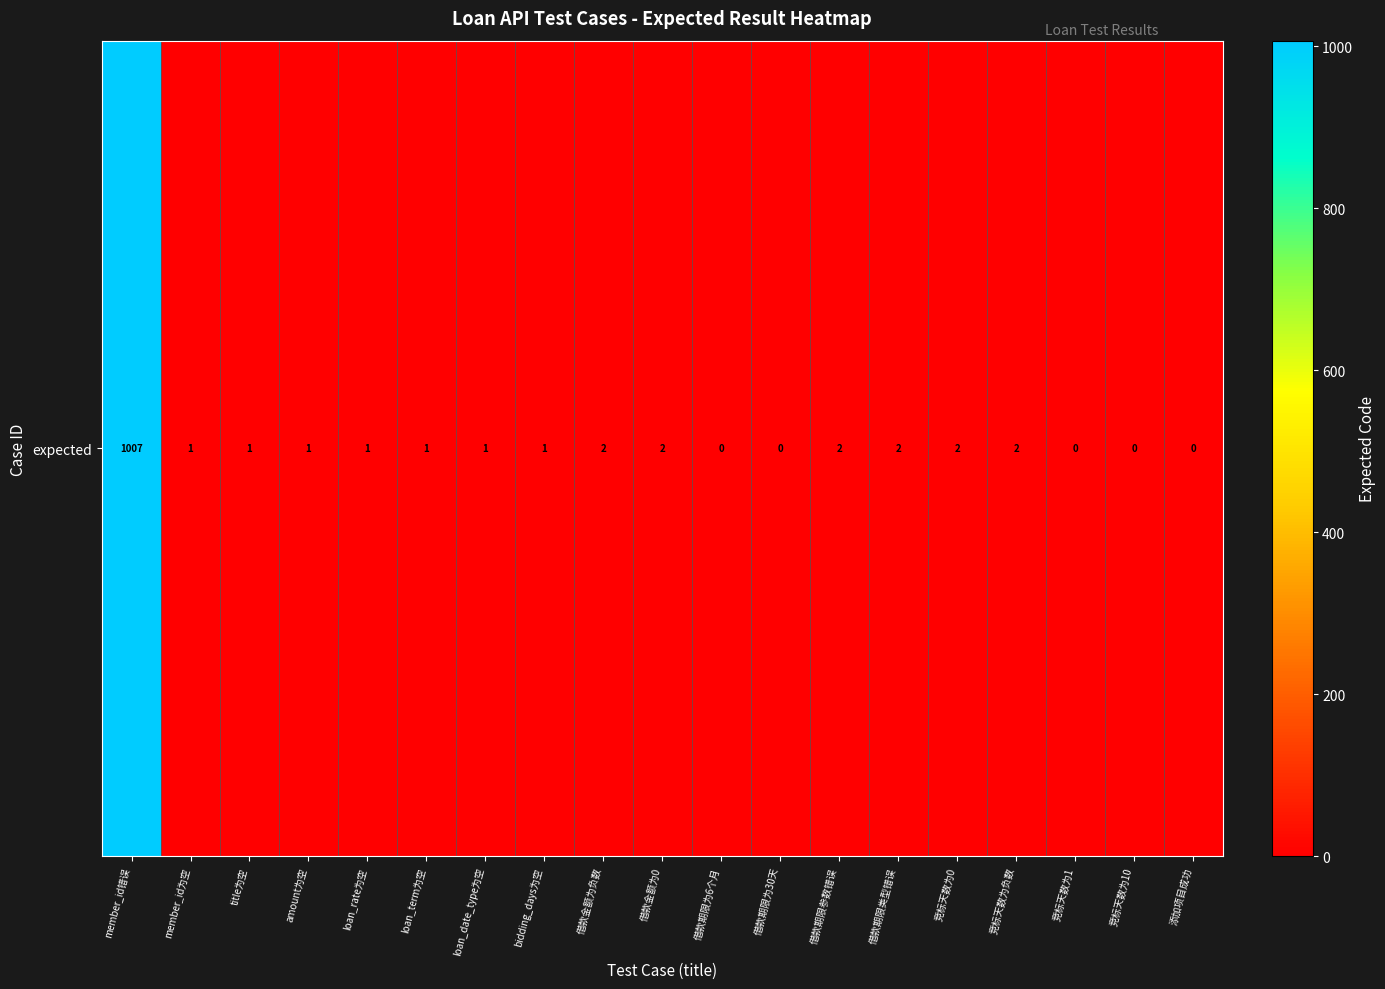

At which category does the chart reach its peak across all series?

member_id错误